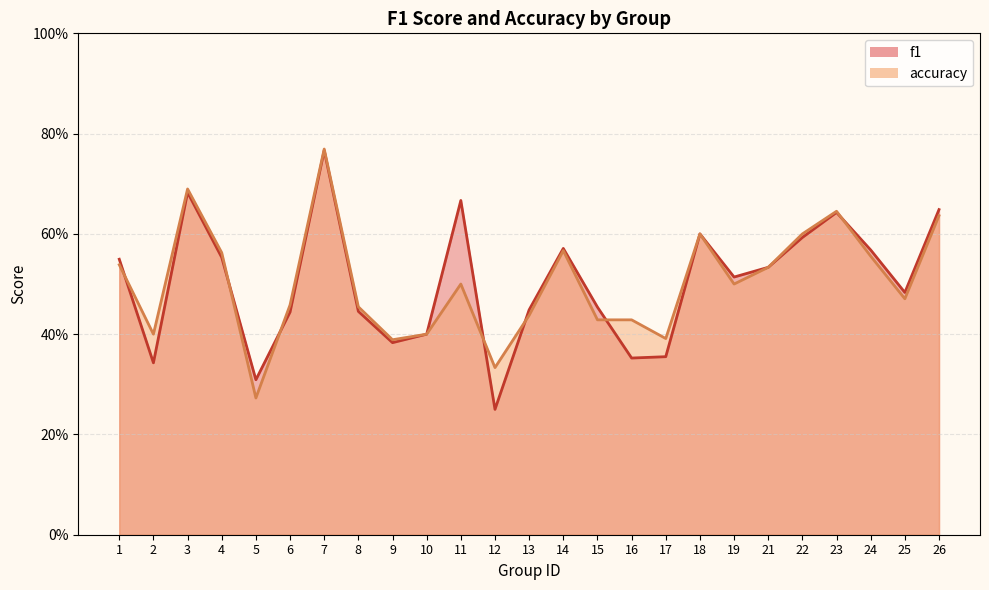

How many interior local peaks does the accuracy series have?

6